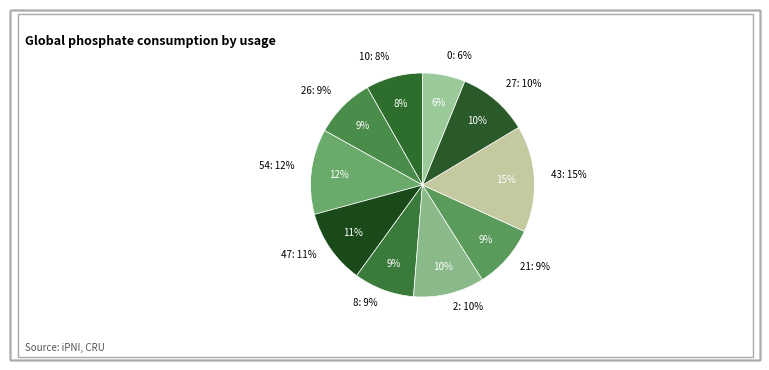

The 47 slice represents 11% of the pie. True or false?

True